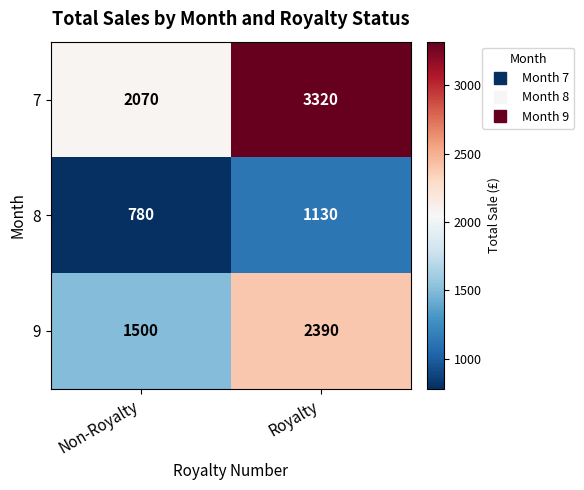

Between Non-Royalty and Royalty, which series saw the biggest shift?

7